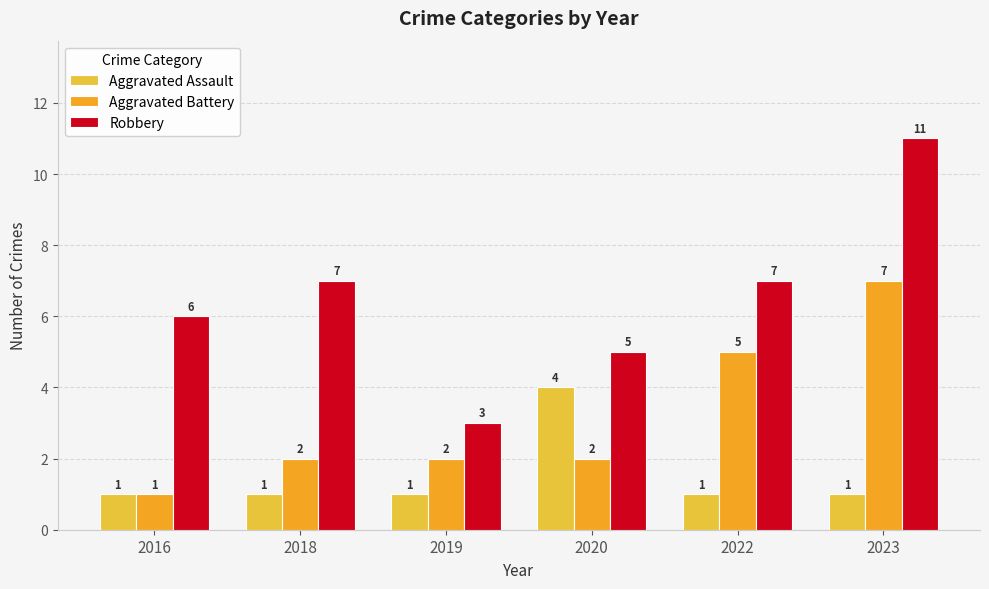

What is the highest value of the Robbery series?

11